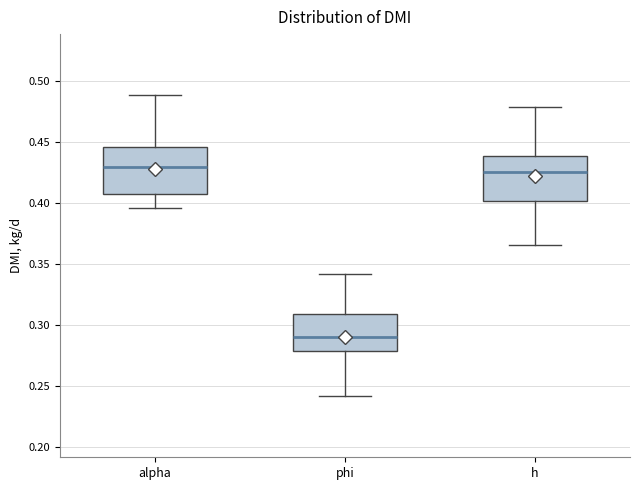

Reading left to right, transcribe this box plot: for each box, give where its median line is, the range the box spans, and where its two whiskers end, as read against the y-axis. The values are not printed on the chart, so give them approximately, as read against the axis.

alpha: median 0.430, box 0.405 to 0.445, whiskers 0.395 to 0.490
phi: median 0.290, box 0.280 to 0.310, whiskers 0.240 to 0.340
h: median 0.425, box 0.400 to 0.440, whiskers 0.365 to 0.480